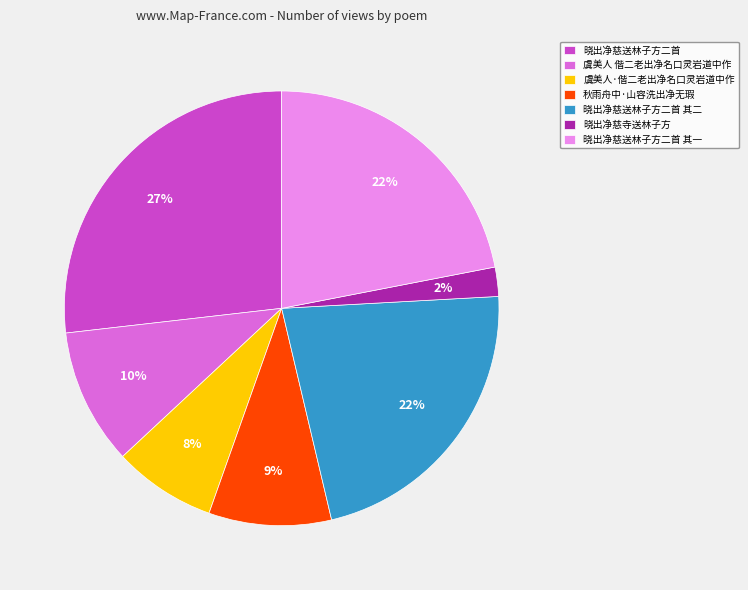

To the nearest percent, what is the difference between the 晓出净慈送林子方二首 其二 and 晓出净慈送林子方二首 slice percentages?

5%